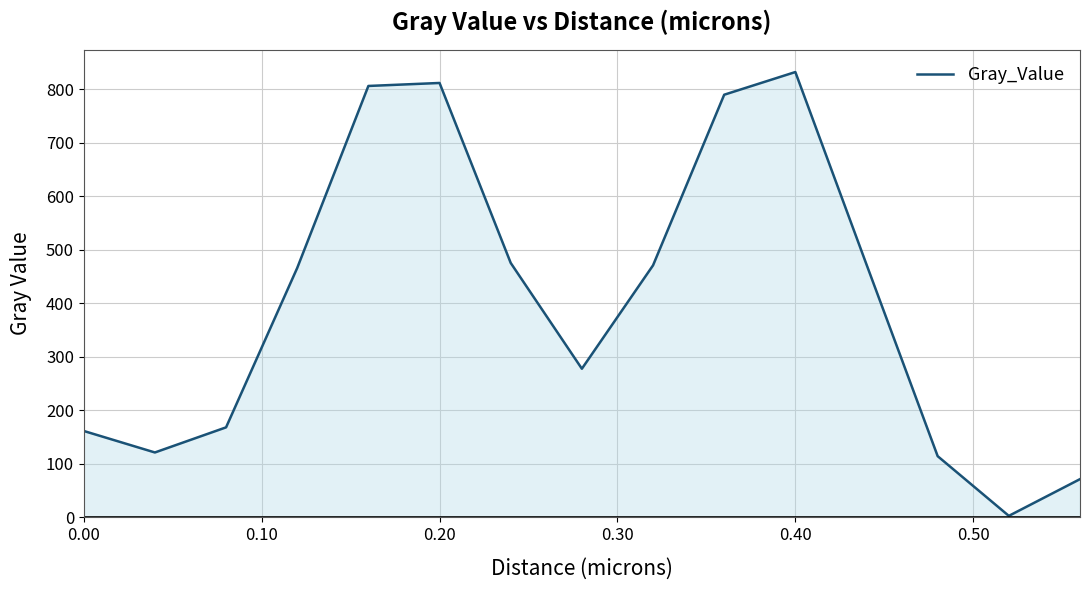

What is the greatest value displayed?

831.9